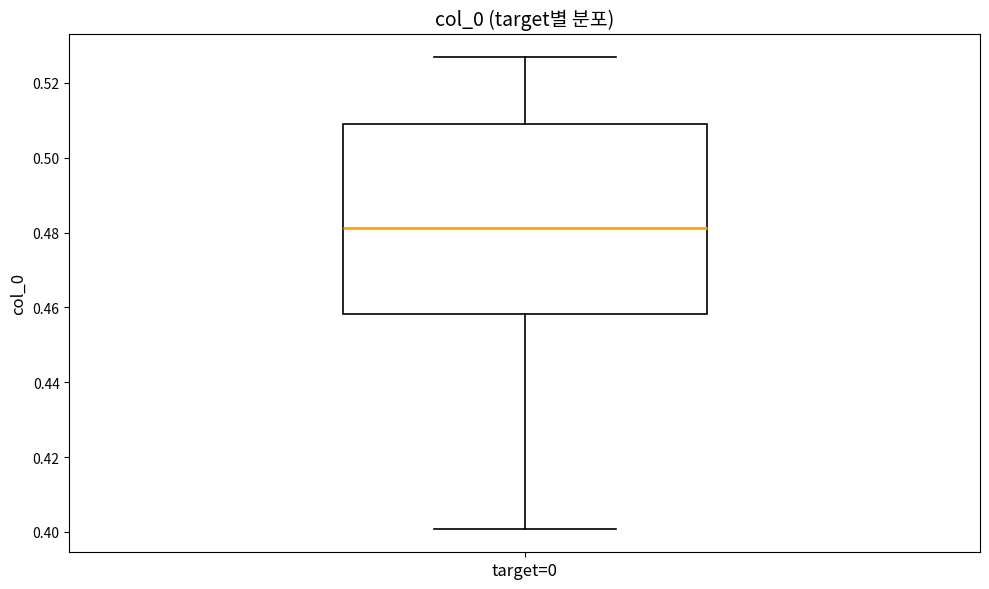

Transcribe this box plot: give where the median line is, the range the box spans, and where the two whiskers end, as read against the y-axis. The values are not printed on the chart, so give them approximately, as read against the axis.

median 0.482, box 0.458 to 0.508, whiskers 0.400 to 0.526